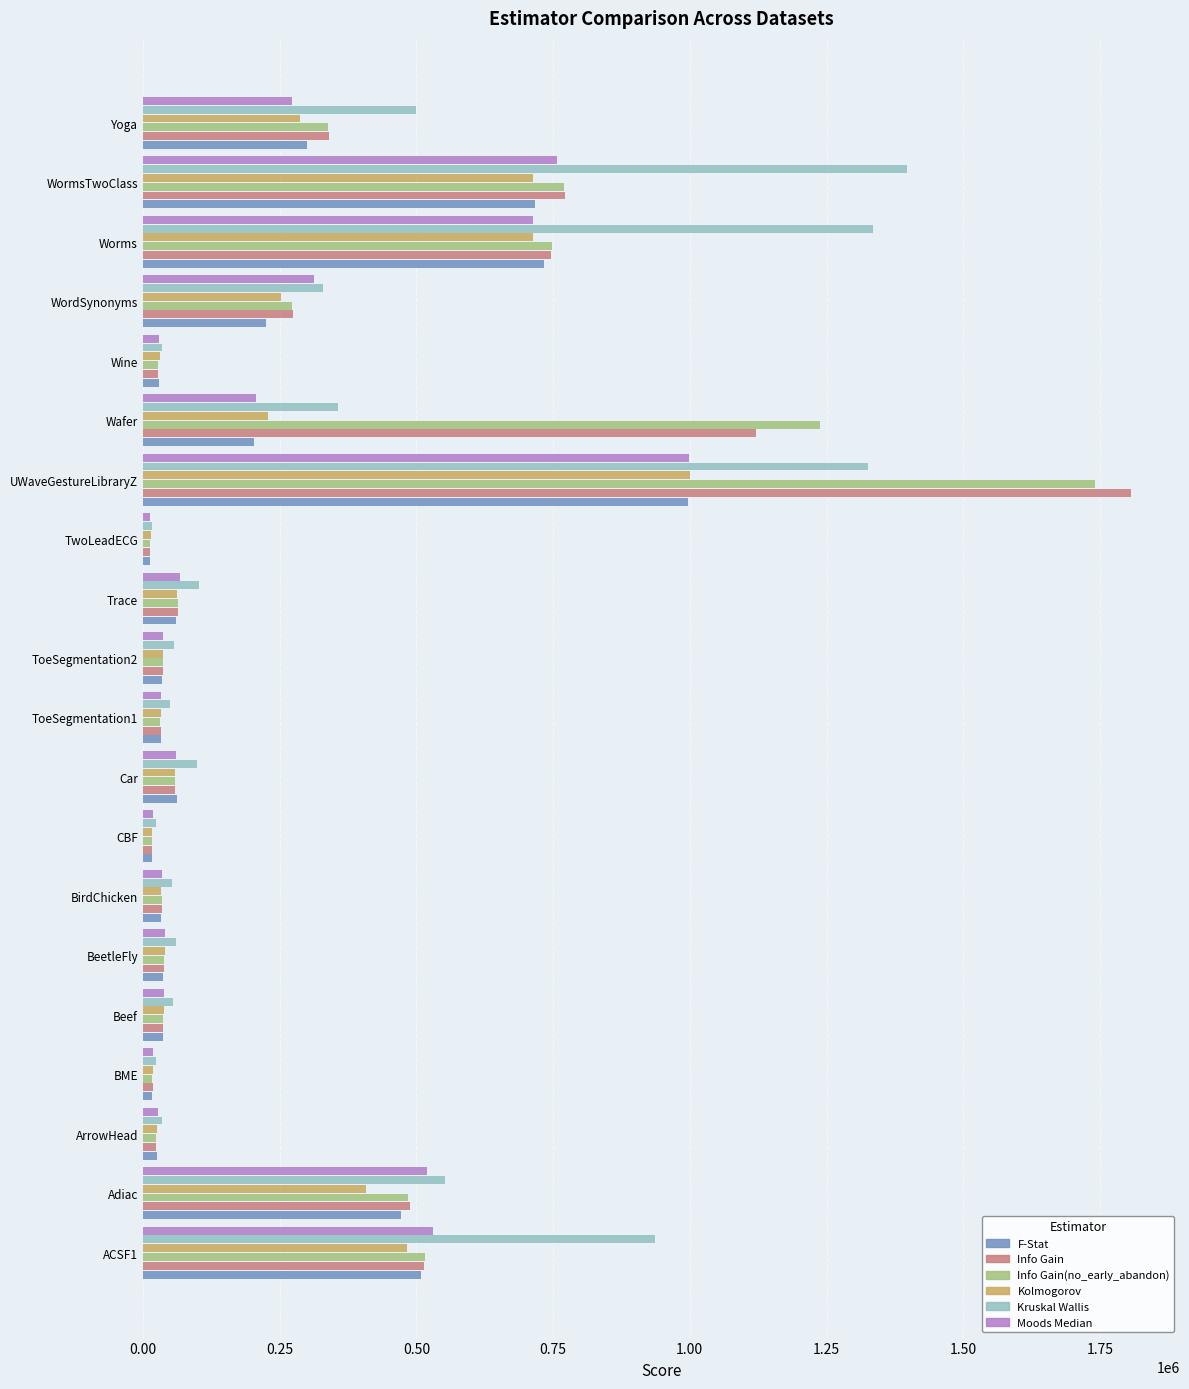

What is the difference between the maximum and minimum values in the Kruskal Wallis series?

1380880.0